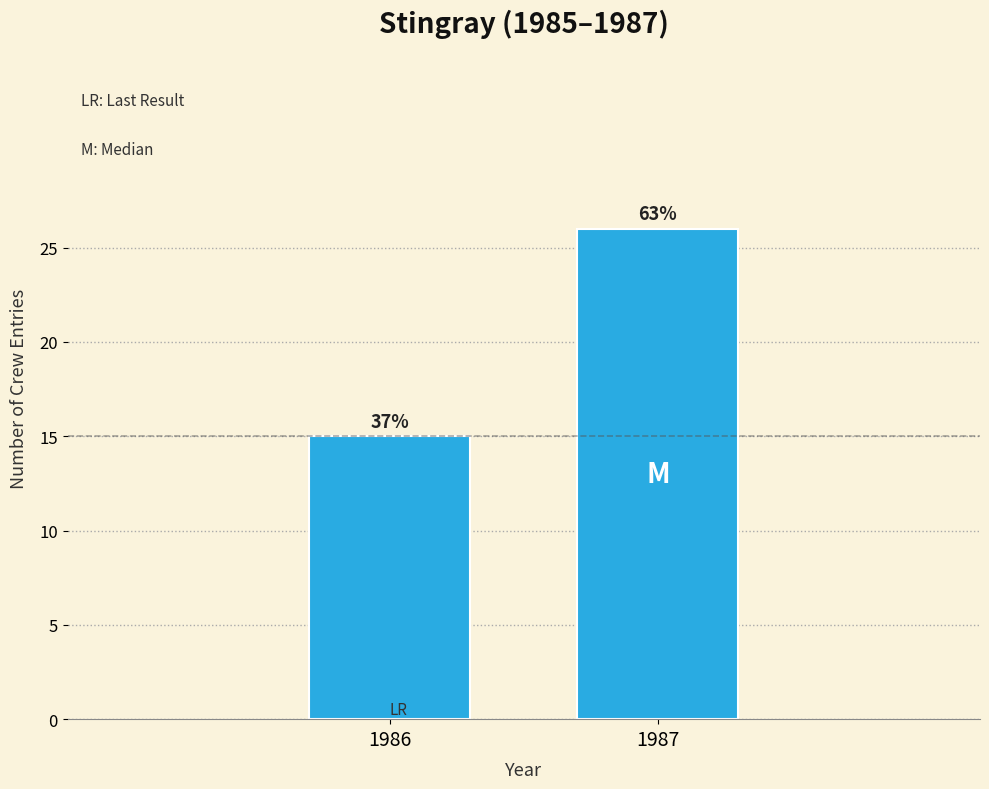

Are the bars horizontal?

No